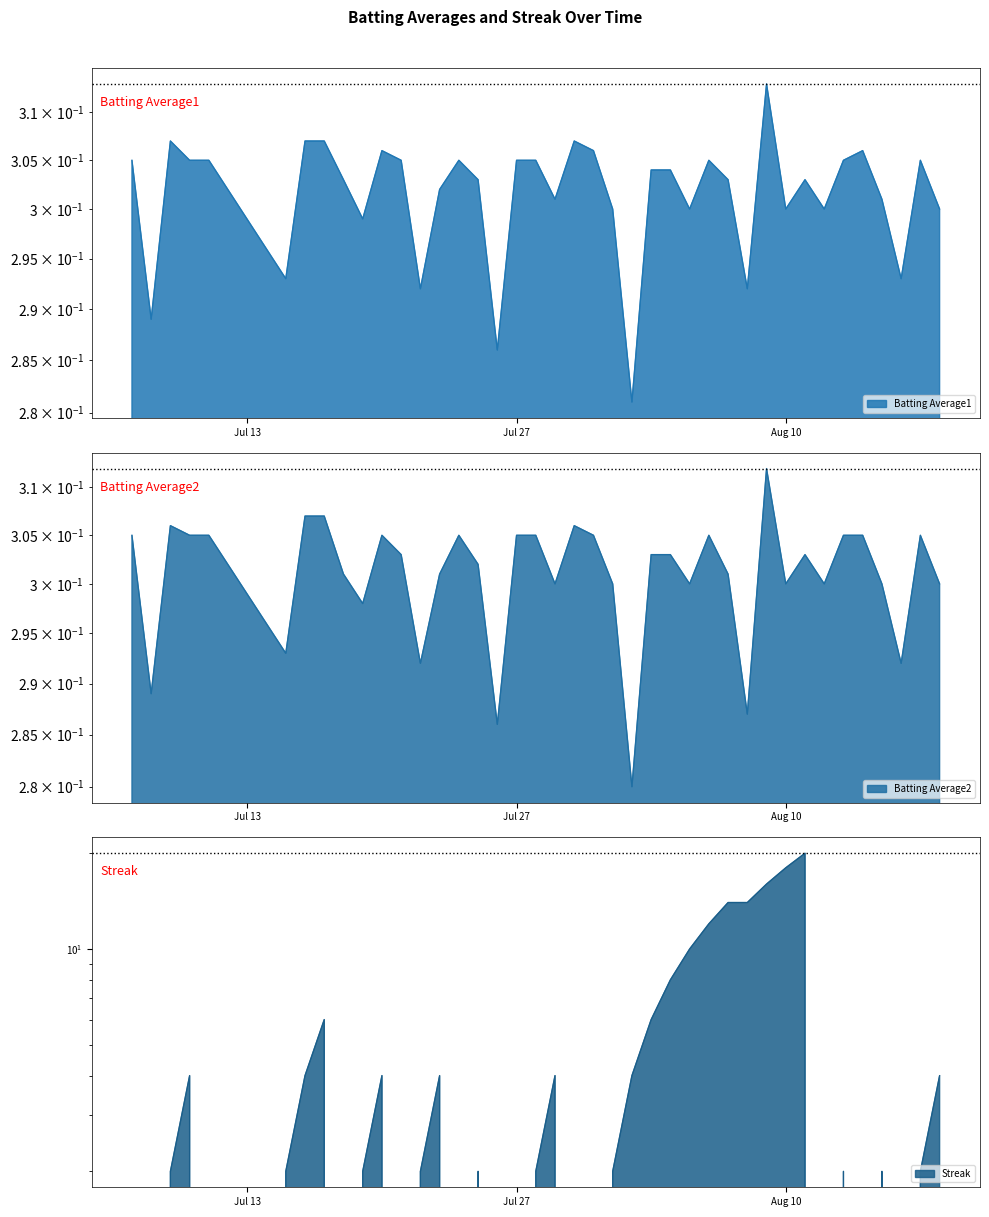

At which category does Batting Average2 reach its first local valley?

2010-07-08